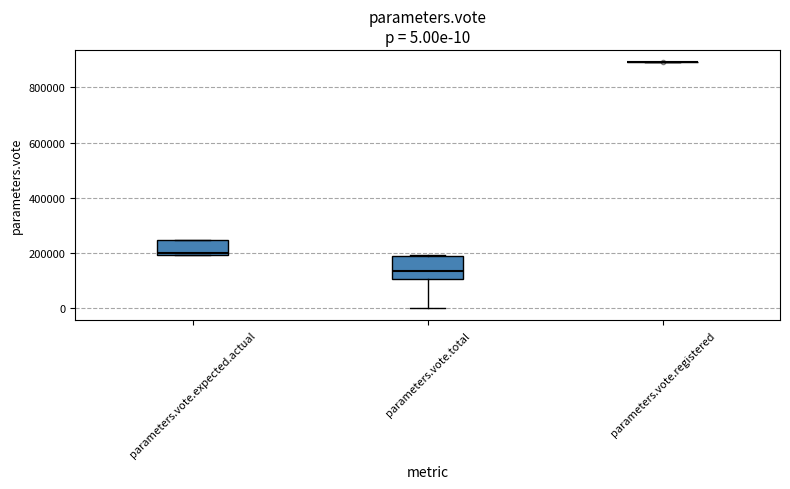

Which box is the tallest, from its lower edge to its upper edge?

parameters.vote.total